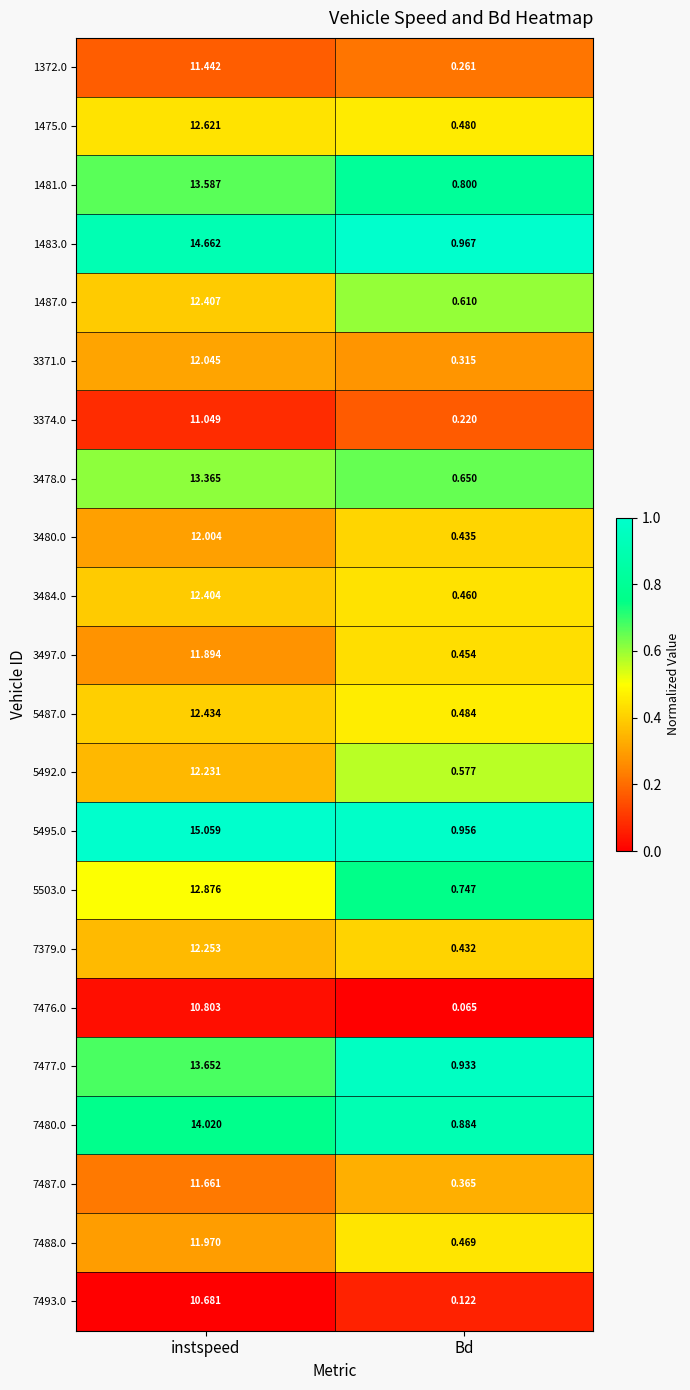

At which category does the chart reach its minimum across all series?

Bd